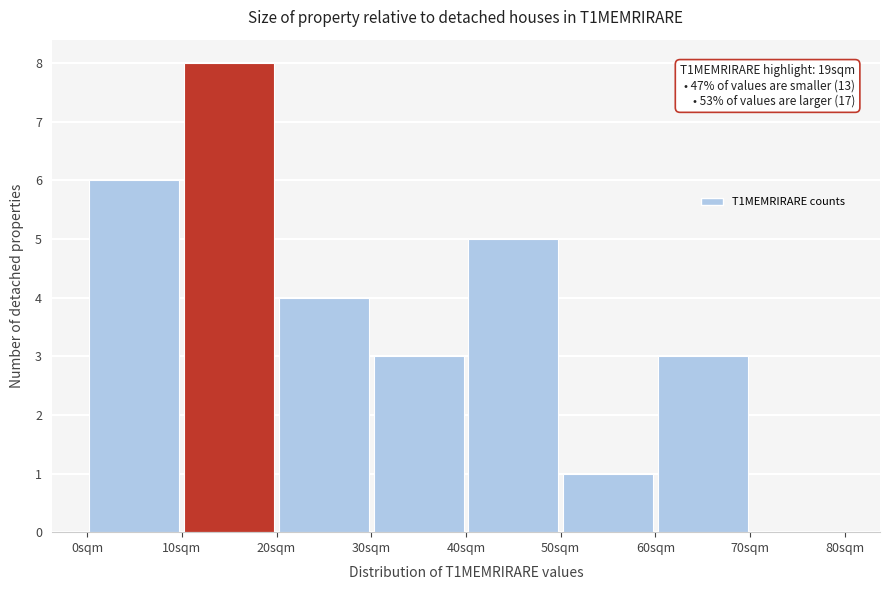

Which range on the x-axis has the tallest bar?

10 to 20